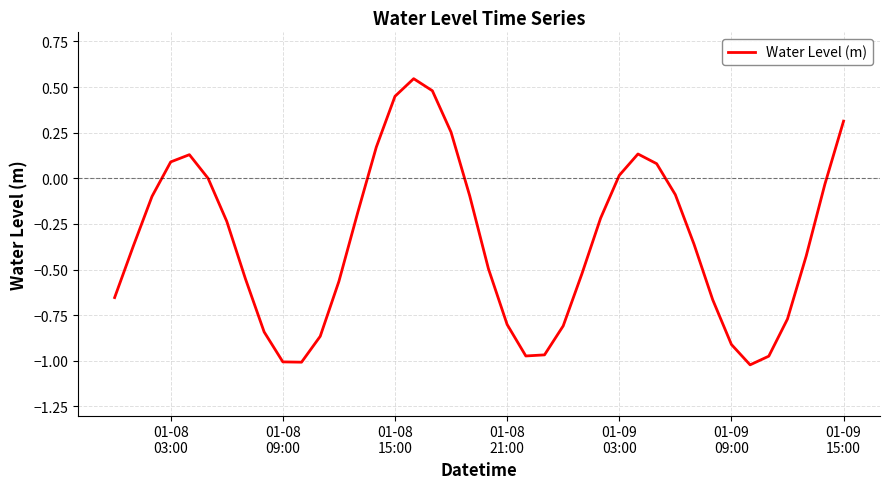

What is the difference between the maximum and minimum values?

1.6